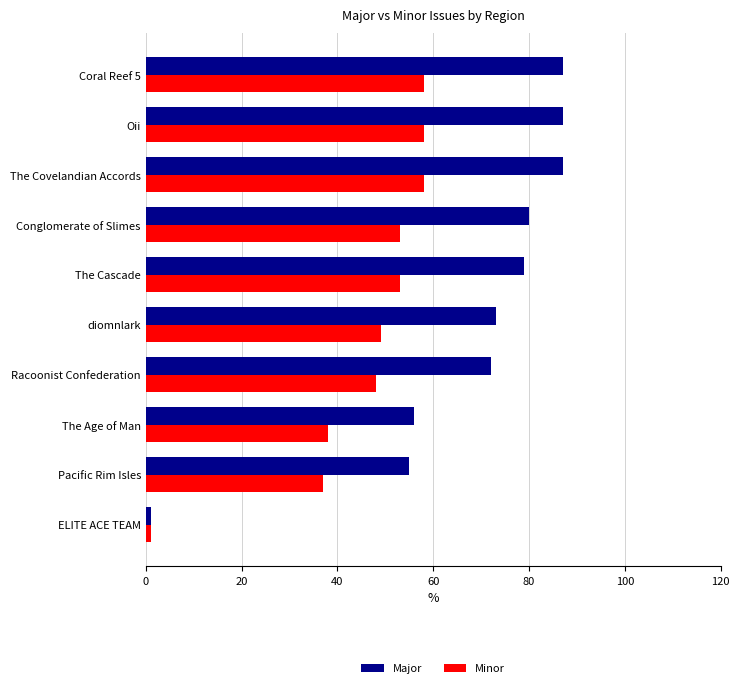

What is the maximum value for Minor?

58